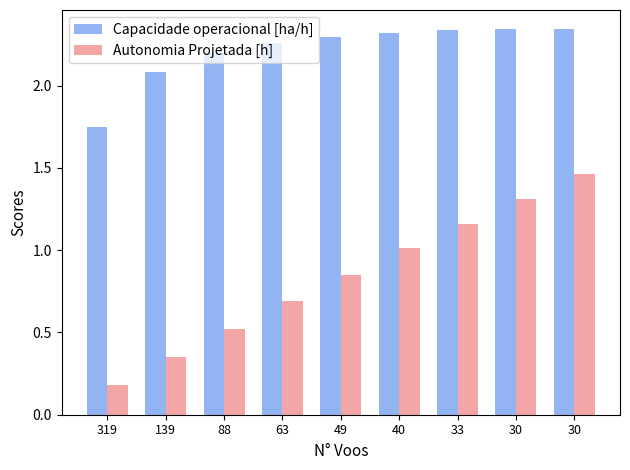

How many distinct data groups are displayed?

2